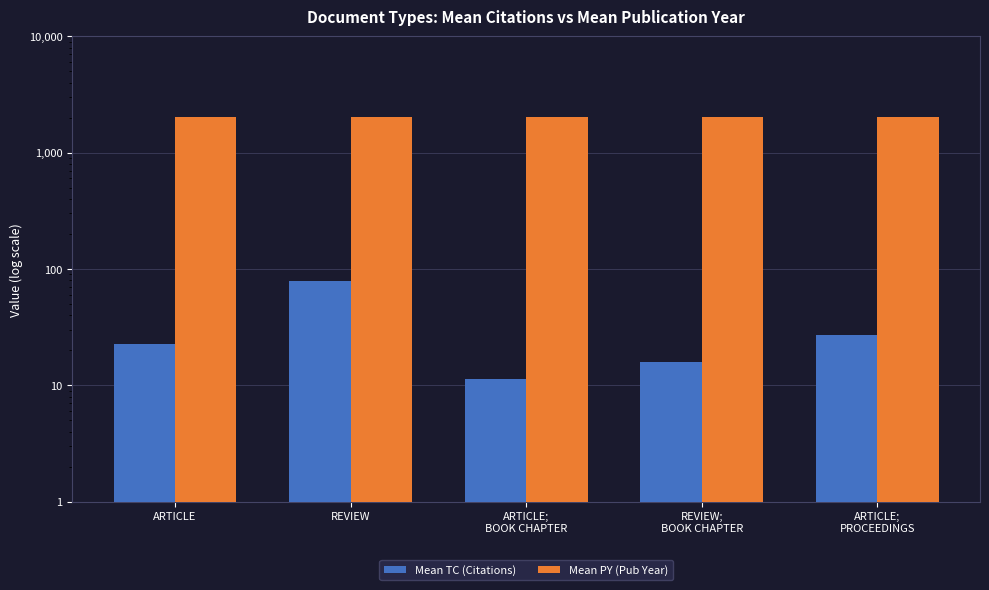

What position from the right is ARTICLE?

5